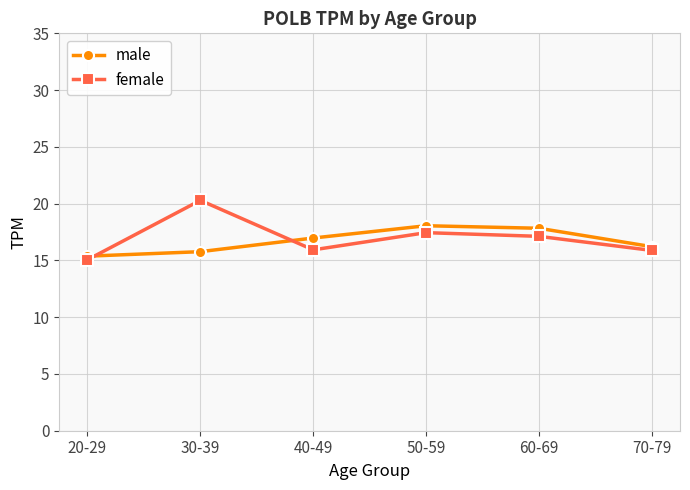

True or false: male has a value of 25.9 at 60-69.

False